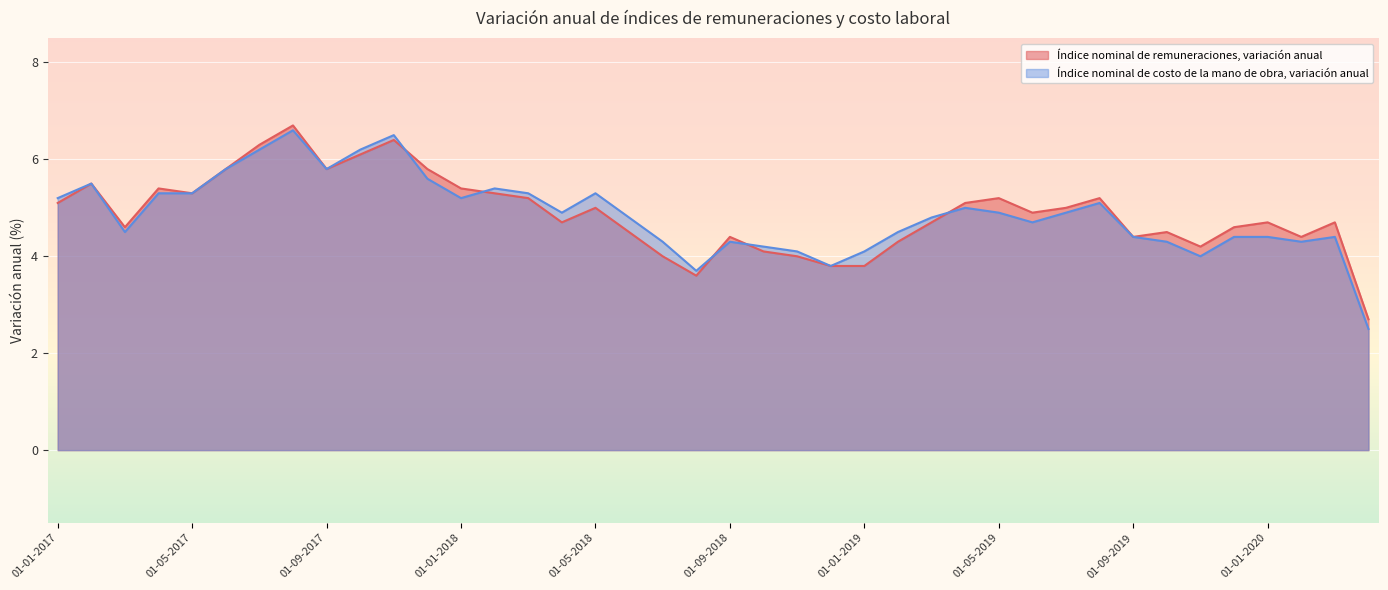

Reading right to left, list all the values displayed in this chart.

Índice nominal de remuneraciones, variación anual: 2.7	4.7	4.4	4.7	4.6	4.2	4.5	4.4	5.2	5.0	4.9	5.2	5.1	4.7	4.3	3.8	3.8	4.0	4.1	4.4	3.6	4.0	4.5	5.0	4.7	5.2	5.3	5.4	5.8	6.4	6.1	5.8	6.7	6.3	5.8	5.3	5.4	4.6	5.5	5.1
Índice nominal de costo de la mano de obra, variación anual: 2.5	4.4	4.3	4.4	4.4	4.0	4.3	4.4	5.1	4.9	4.7	4.9	5.0	4.8	4.5	4.1	3.8	4.1	4.2	4.3	3.7	4.3	4.8	5.3	4.9	5.3	5.4	5.2	5.6	6.5	6.2	5.8	6.6	6.2	5.8	5.3	5.3	4.5	5.5	5.2